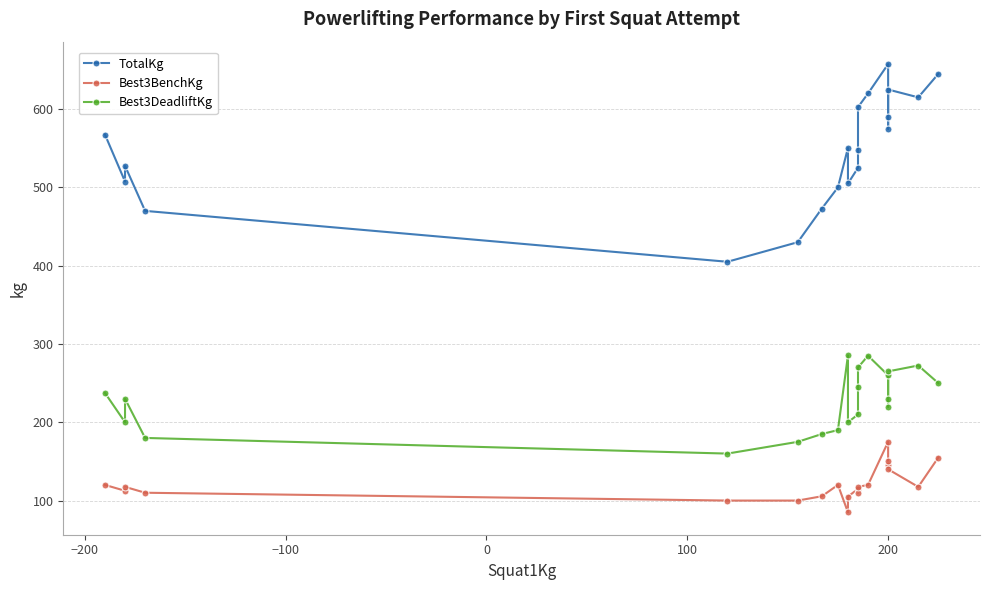

True or false: Best3DeadliftKg and Best3BenchKg cross at least once.

False